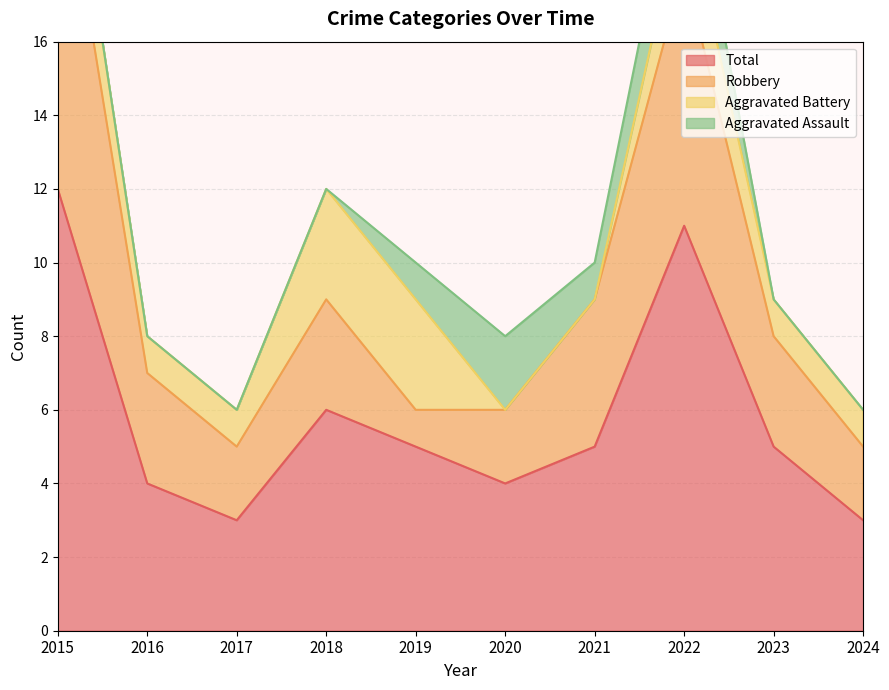

Where does the Robbery series first go above 3?

2015